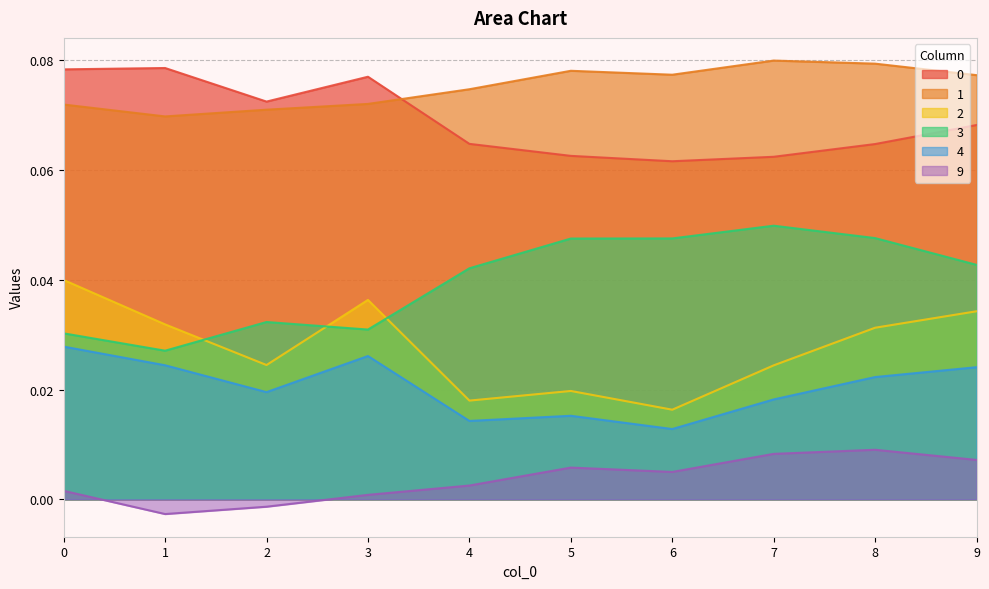

Count the 1 values in the range 0 to 1.

10